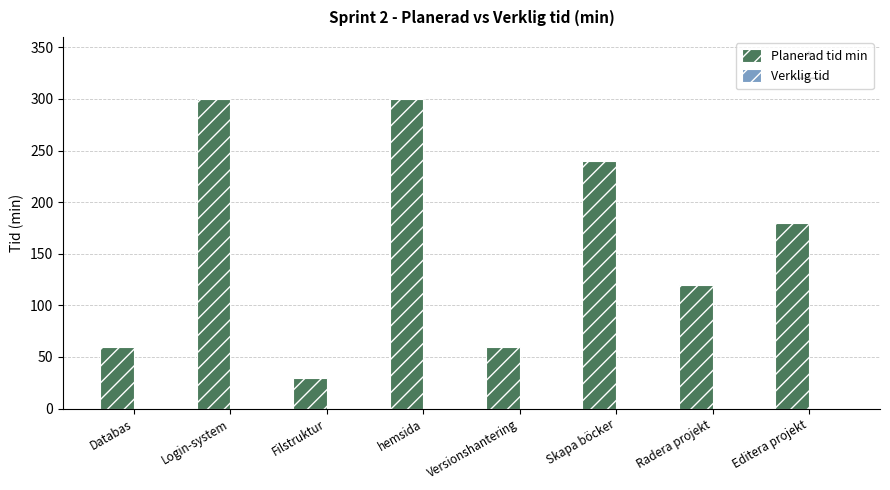

What is the change in value from Login-system to Radera projekt?

-180